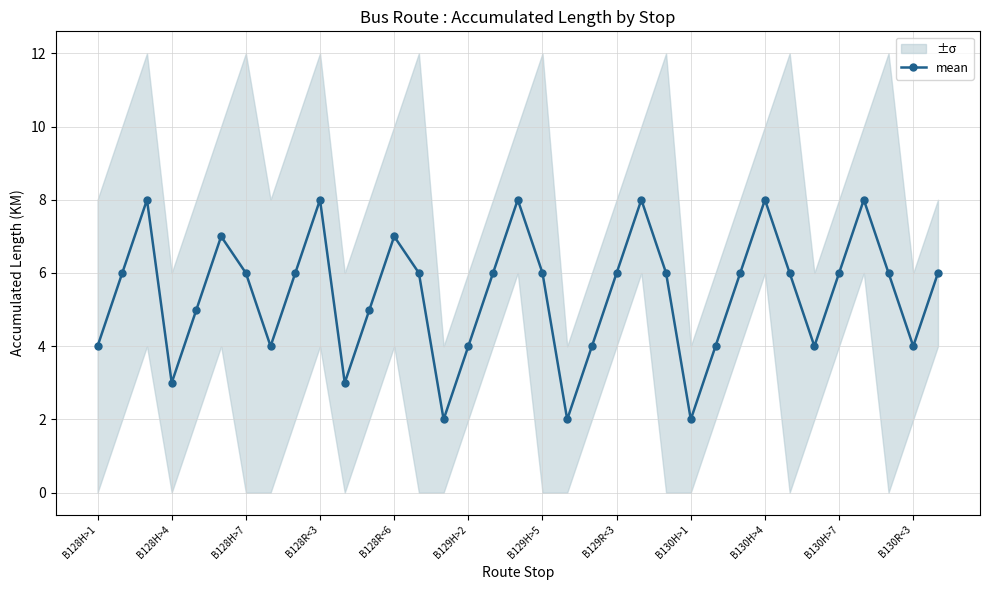

At which category does the chart reach its minimum across all series?

14